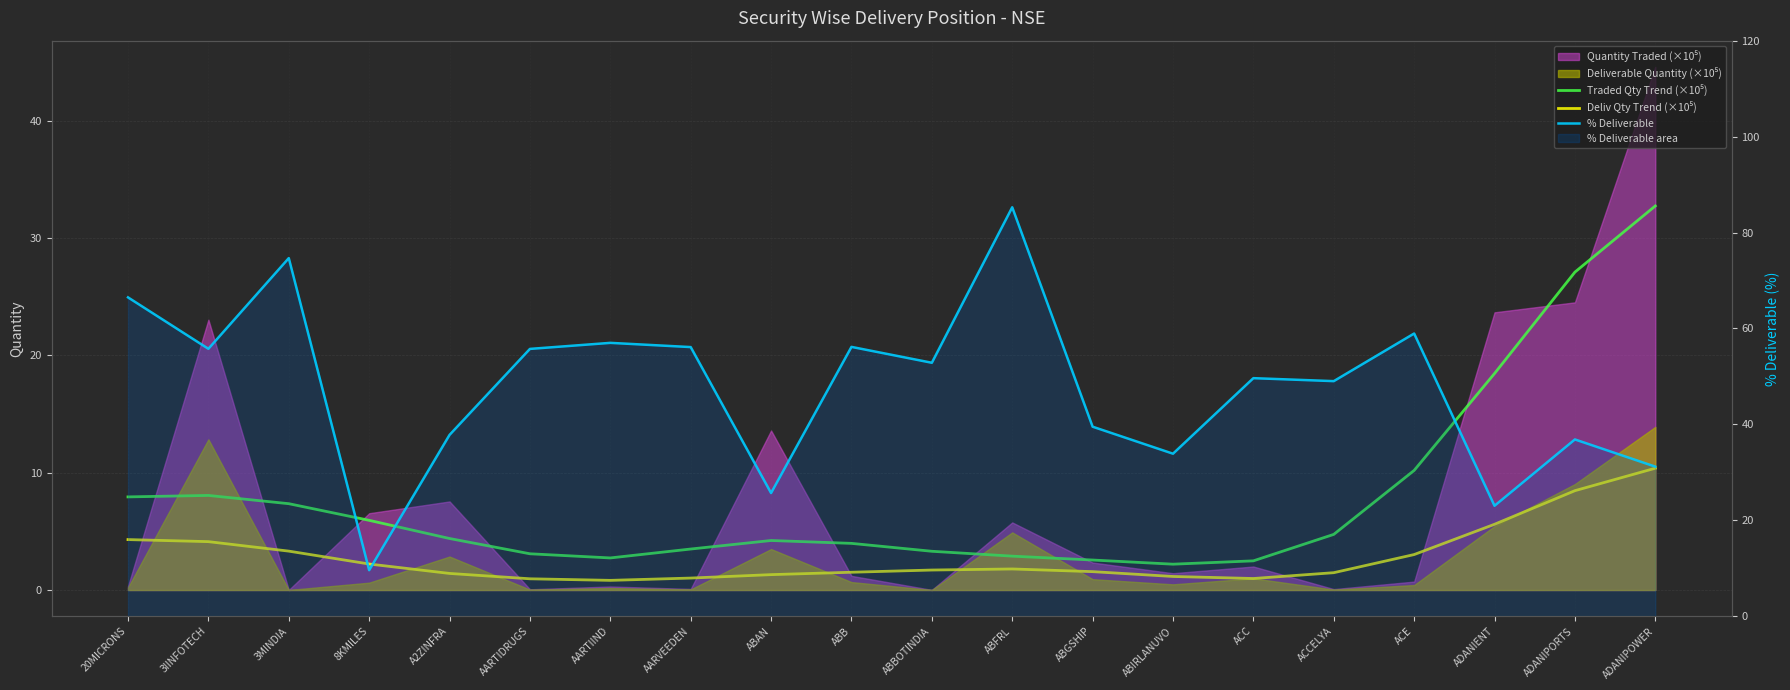

In Deliv Qty Trend (×10⁵), how many points are lower than both neighbors (excluding endpoints)?

2